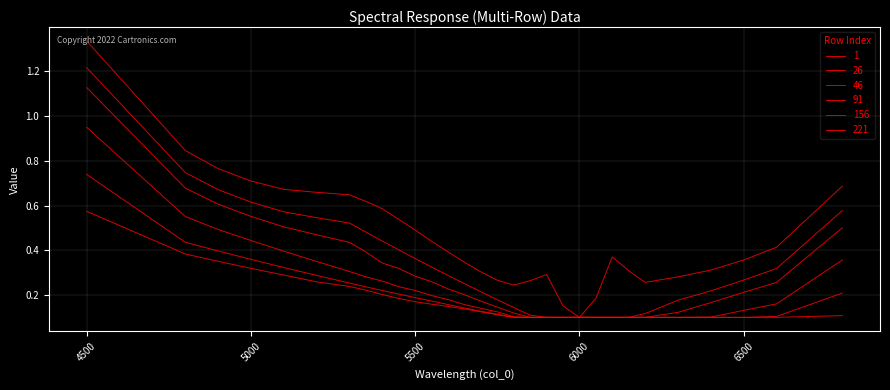

What is the value of the 156 point at the 26th from the left?

0.1